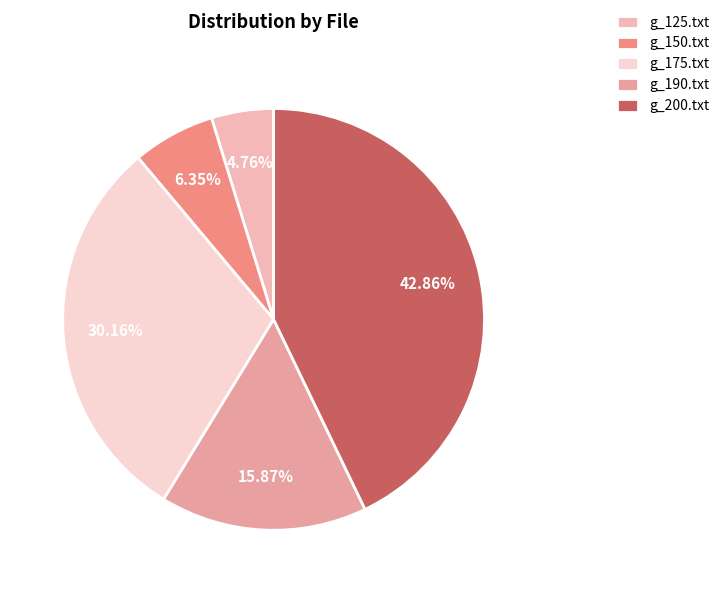

Is it true that g_150.txt is 6% of the pie?

True